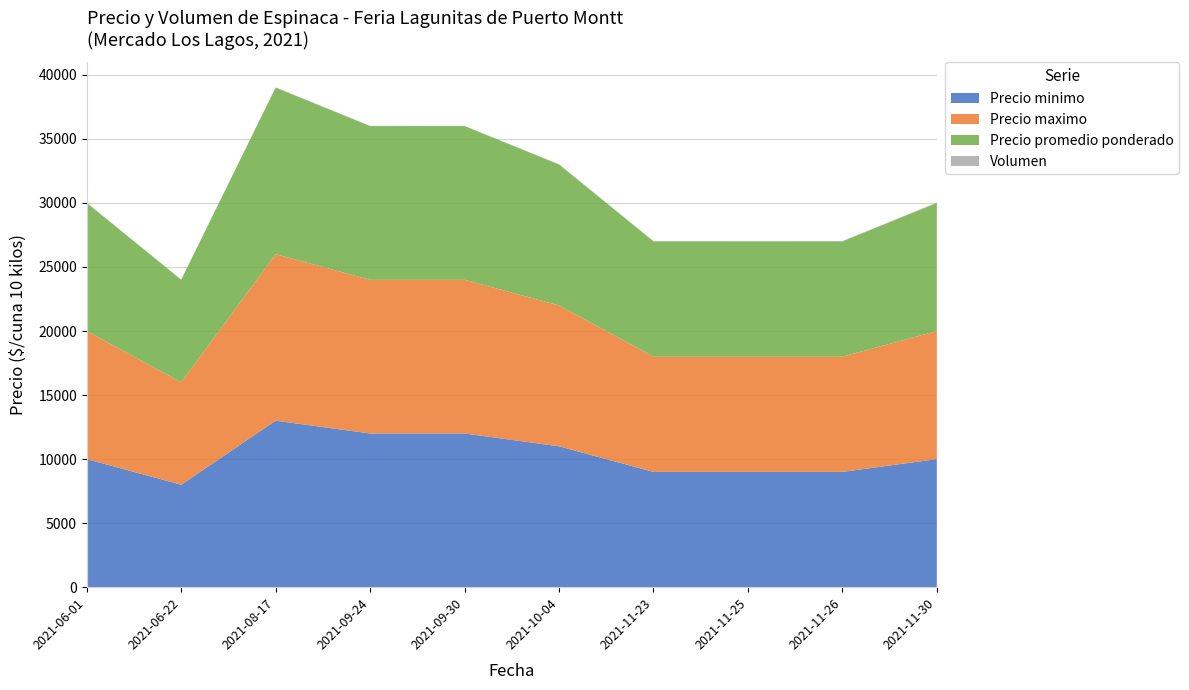

Reading left to right, list all the values displayed in this chart.

Precio minimo: 10000	8000	13000	12000	12000	11000	9000	9000	9000	10000
Precio maximo: 10000	8000	13000	12000	12000	11000	9000	9000	9000	10000
Precio promedio ponderado: 10000	8000	13000	12000	12000	11000	9000	9000	9000	10000
Volumen: 20	25	30	25	20	25	30	20	25	30